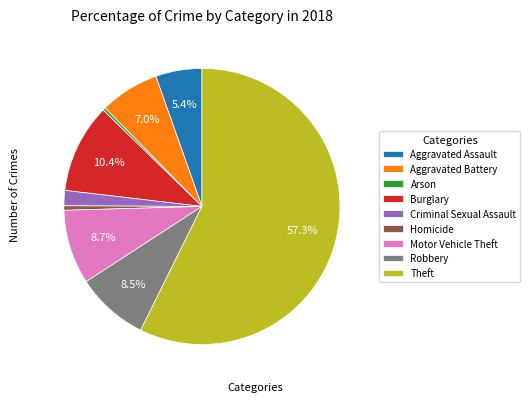

True or false: Homicide accounts for 1% of the total.

True